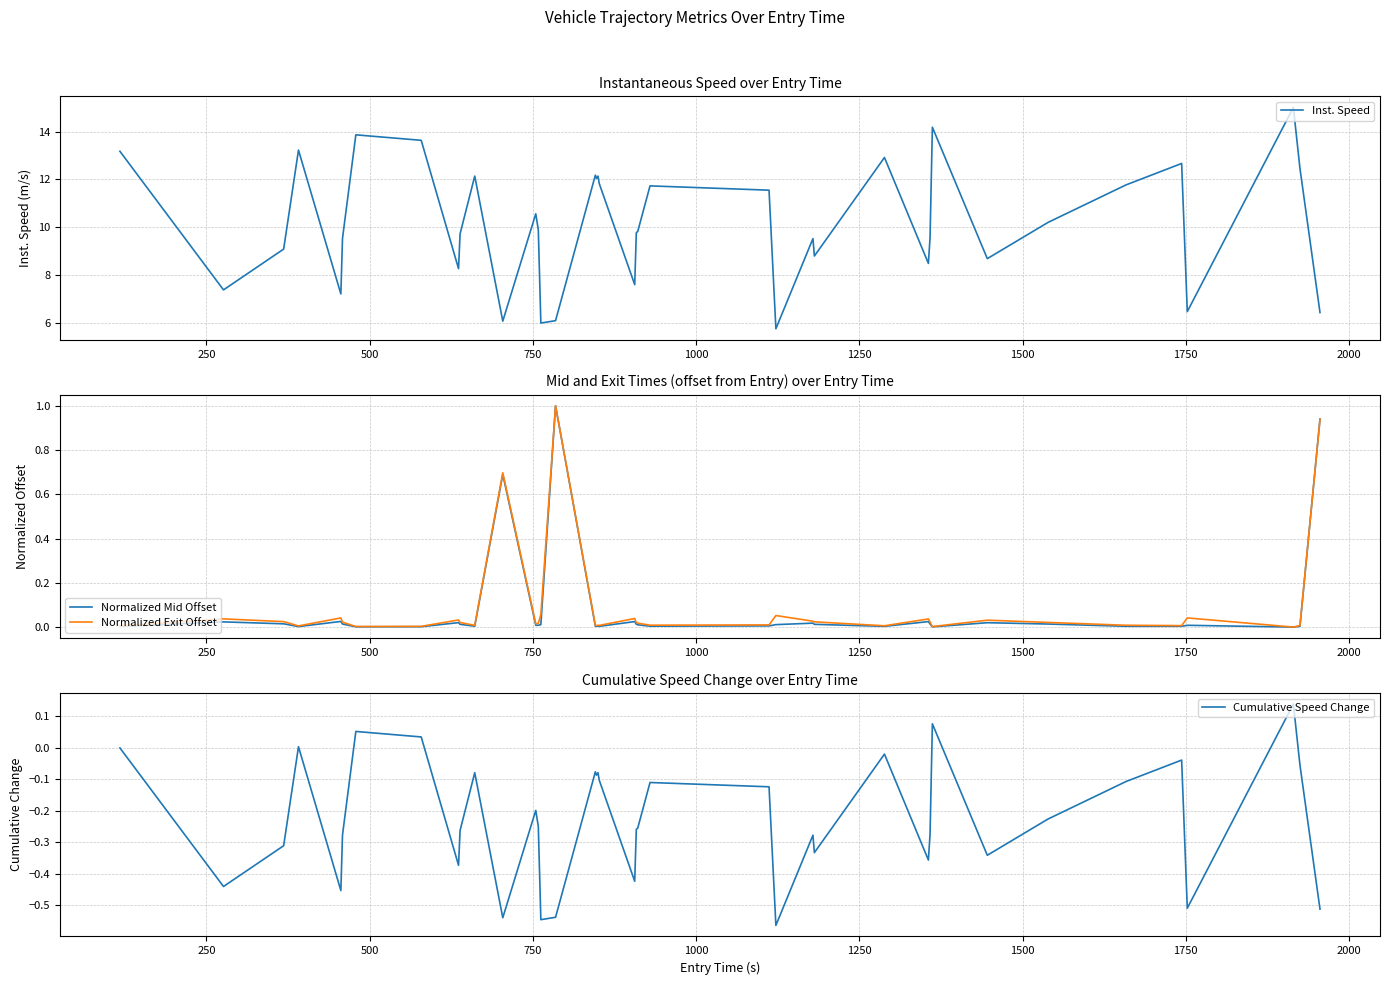

How many interior local valleys does the Inst. Speed series have?

12